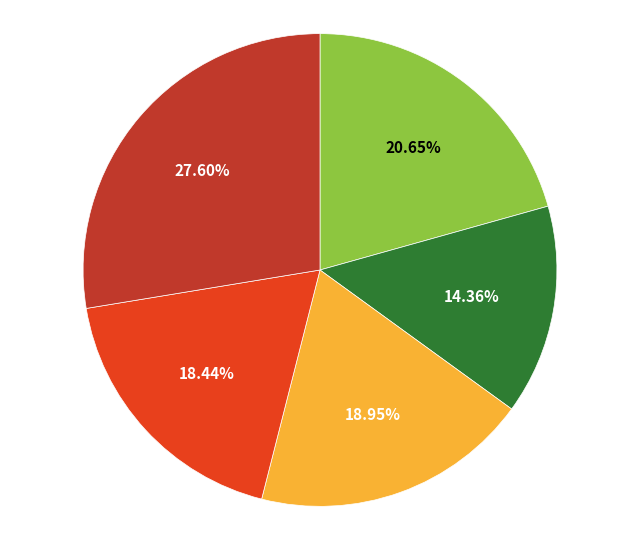

Is there a majority slice in this chart?

No